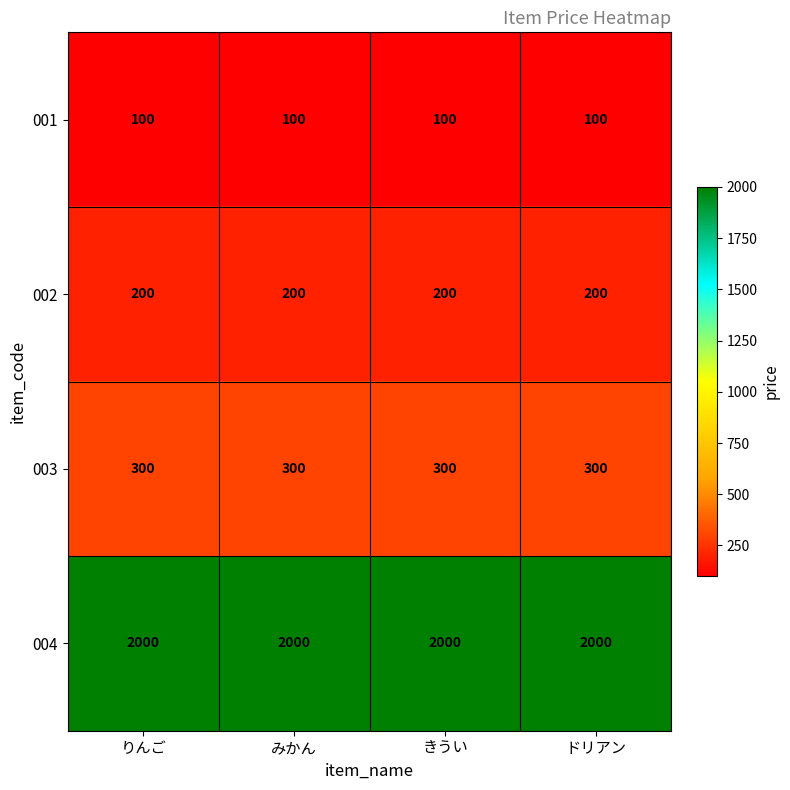

True or false: 001 has a value of 100 at りんご.

True